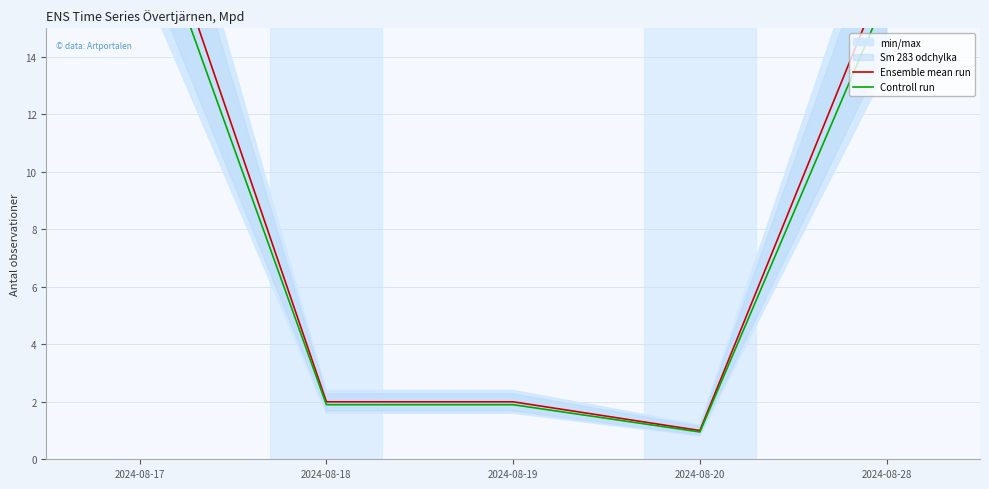

At 2024-08-19, list the series in order from smallest to largest.

Controll run, Ensemble mean run